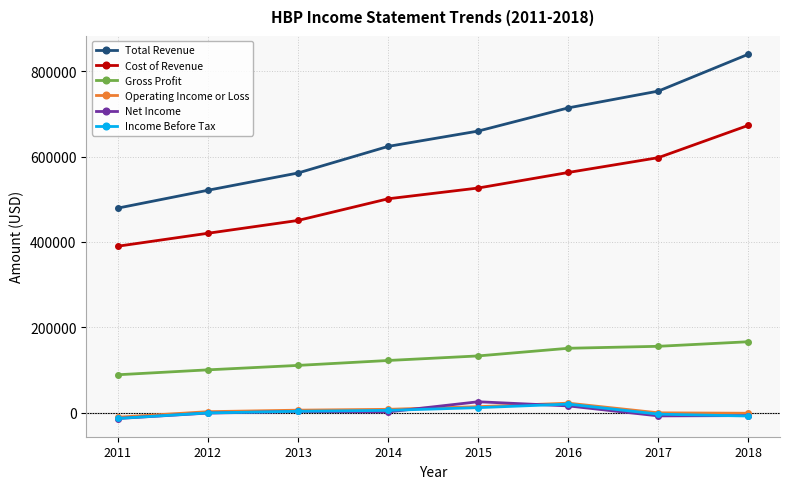

What is the highest value of the Total Revenue series?

839600